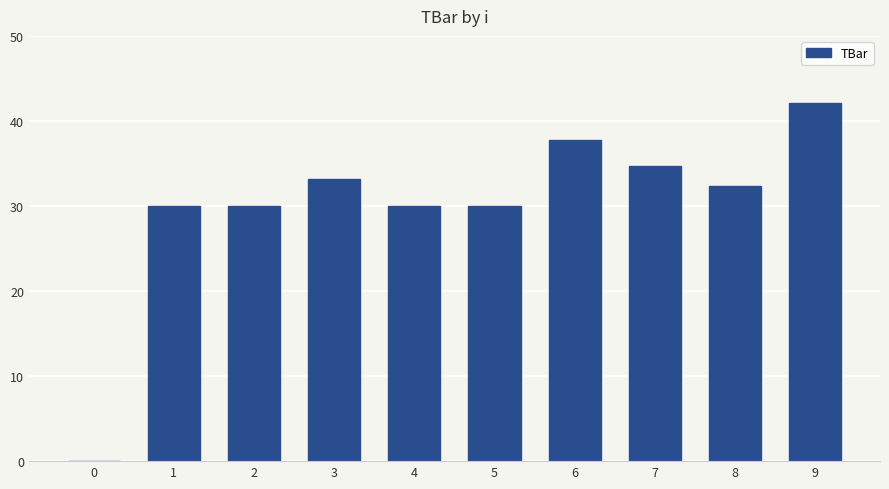

What value does the data have at 6?

37.8